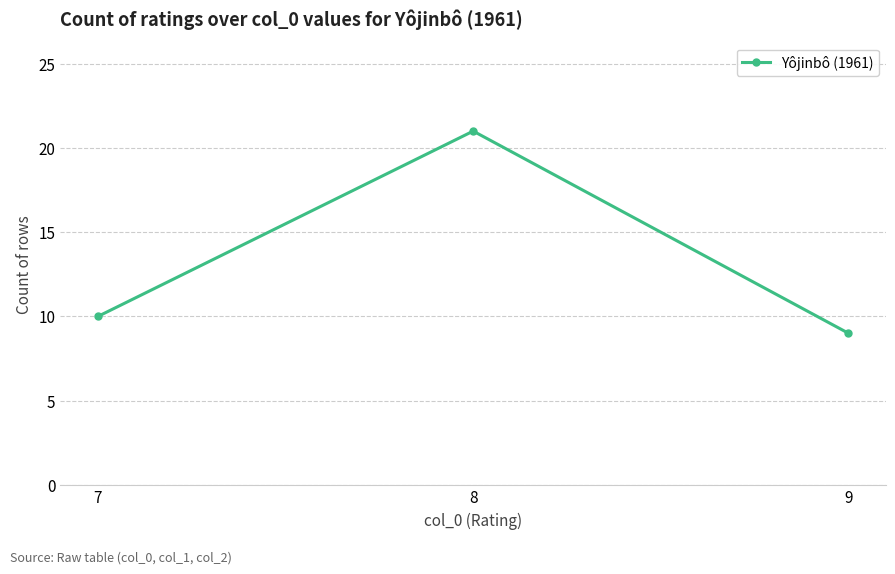

List the labels in order of value, smallest first.

9, 7, 8